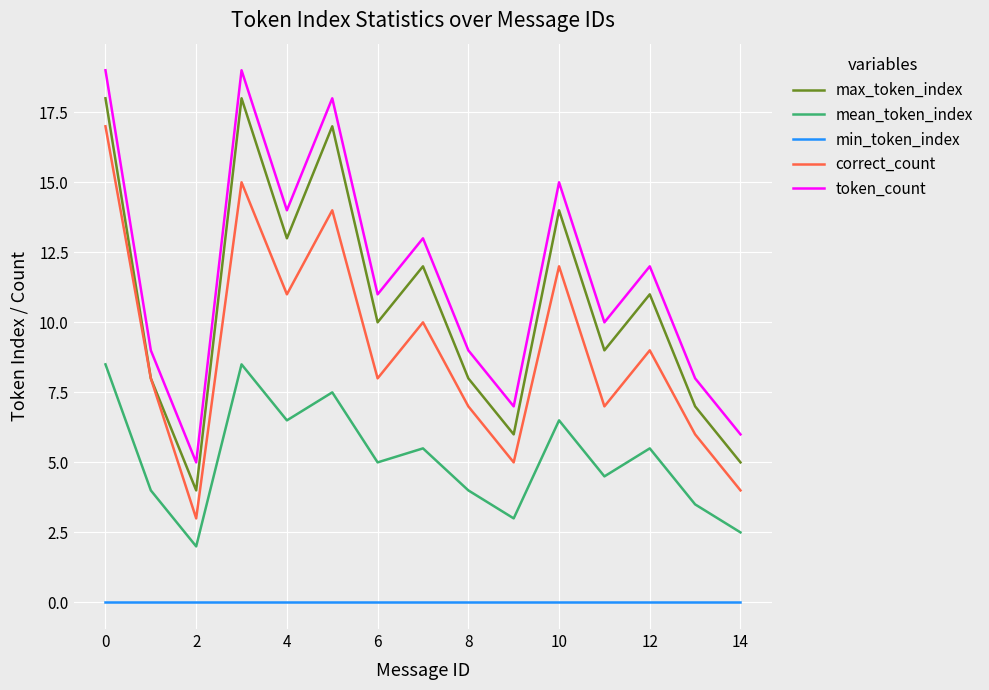

Which series has the largest total across all categories?

token_count